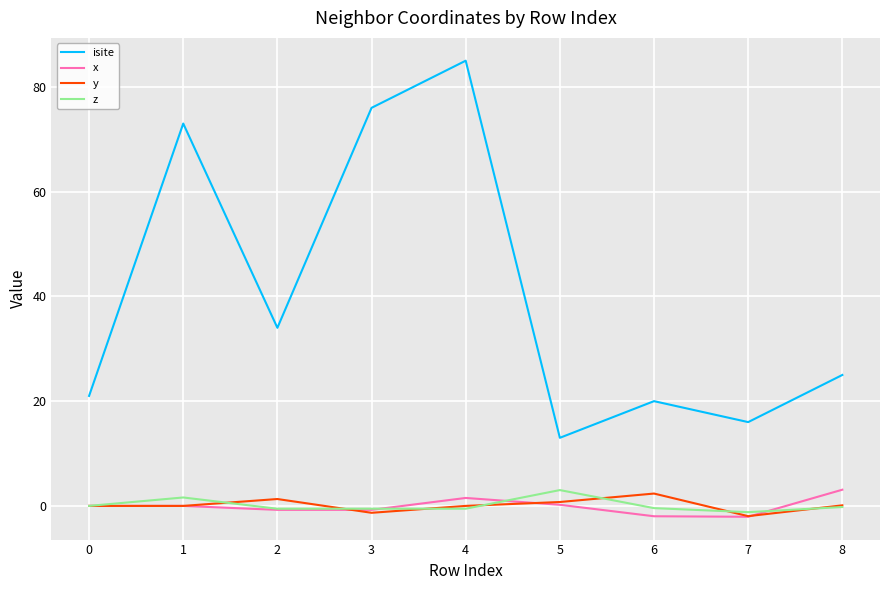

What is the difference between the highest and lowest values at 0?

21.0